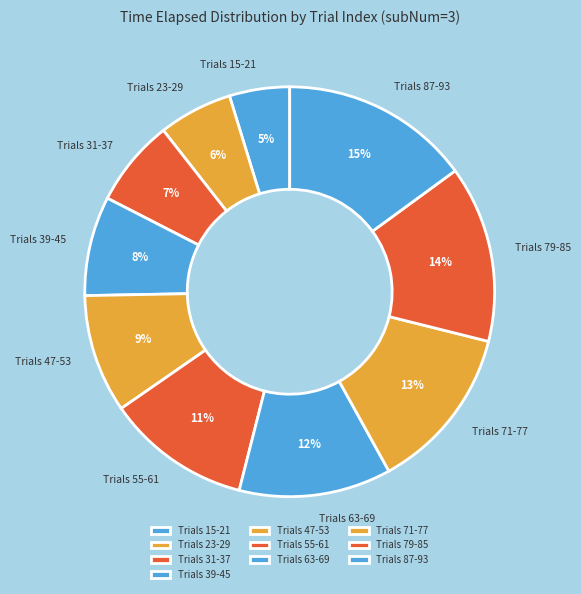

Which category has the smallest portion of the pie?

Trials 15-21